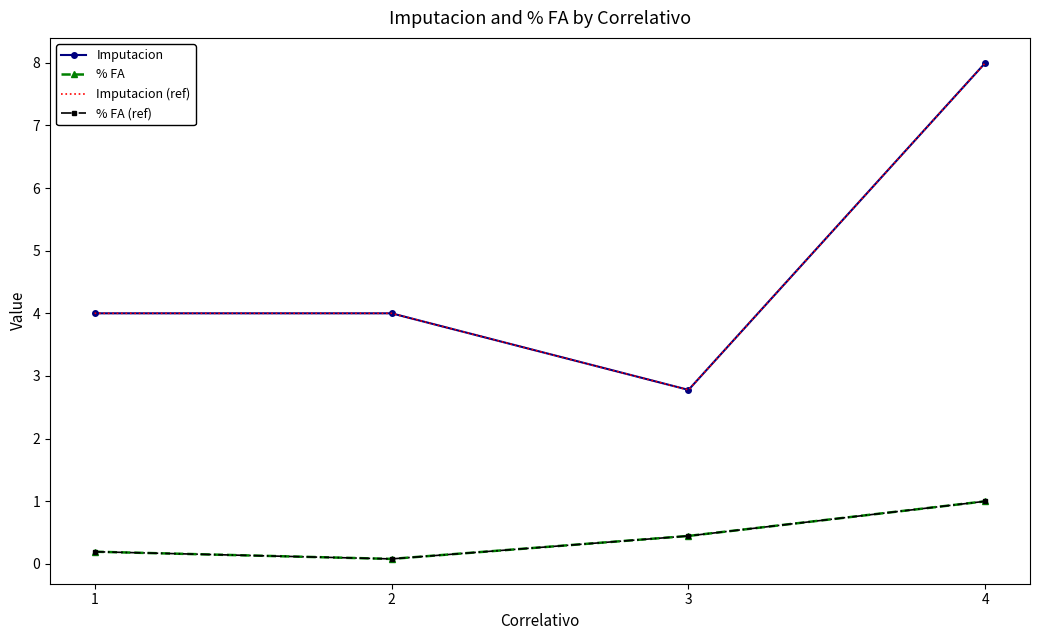

Reading left to right, what are all the values shown in this chart?

Imputacion: 4.0	4.0	2.8	8.0
% FA: 0.2	0.1	0.4	1.0
Imputacion (ref): 4.0	4.0	2.8	8.0
% FA (ref): 0.2	0.1	0.4	1.0